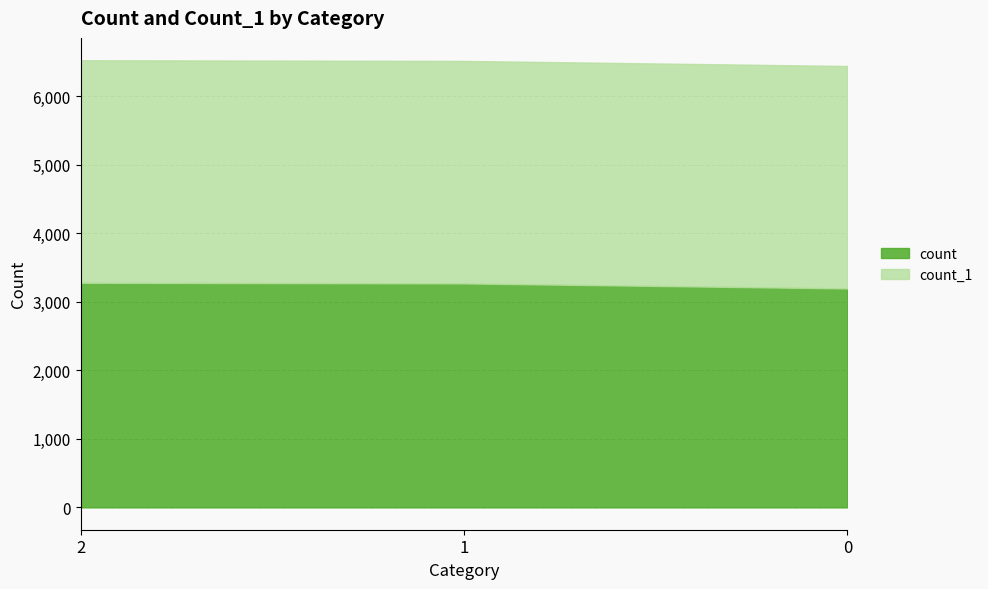

What are all the series names shown in the legend?

count, count_1